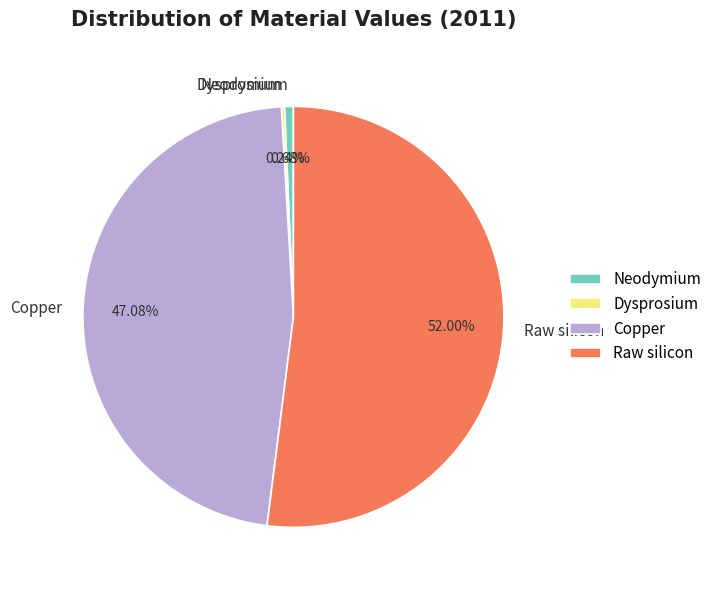

To the nearest percent, what portion does Raw silicon represent?

52%